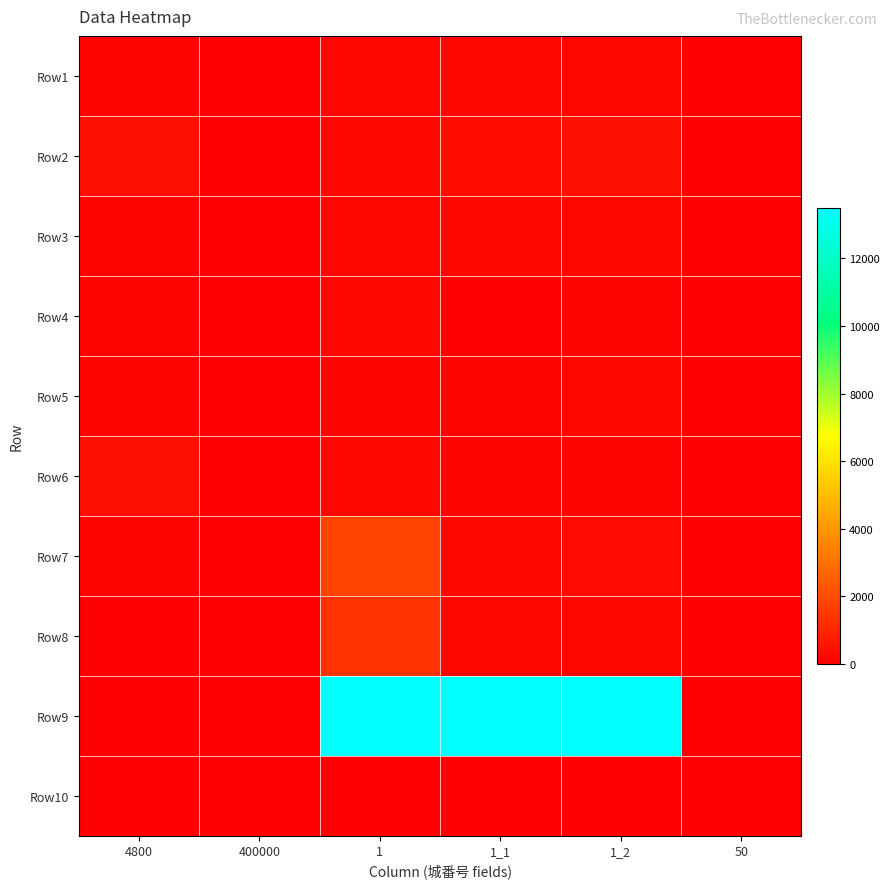

How many categories are shown in the chart?

6